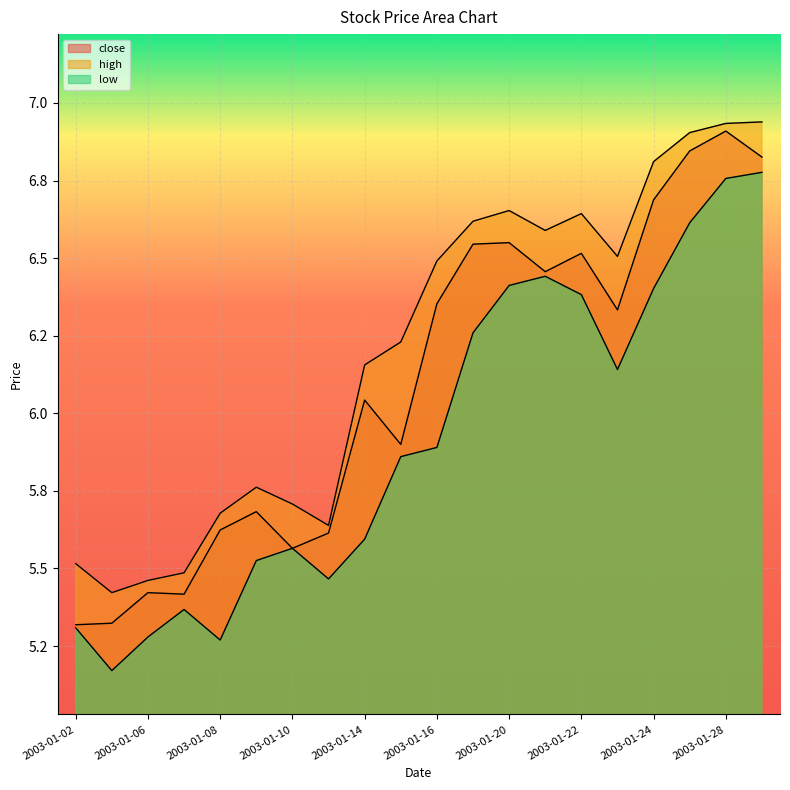

At how many categories does at least one series exceed 5?

20